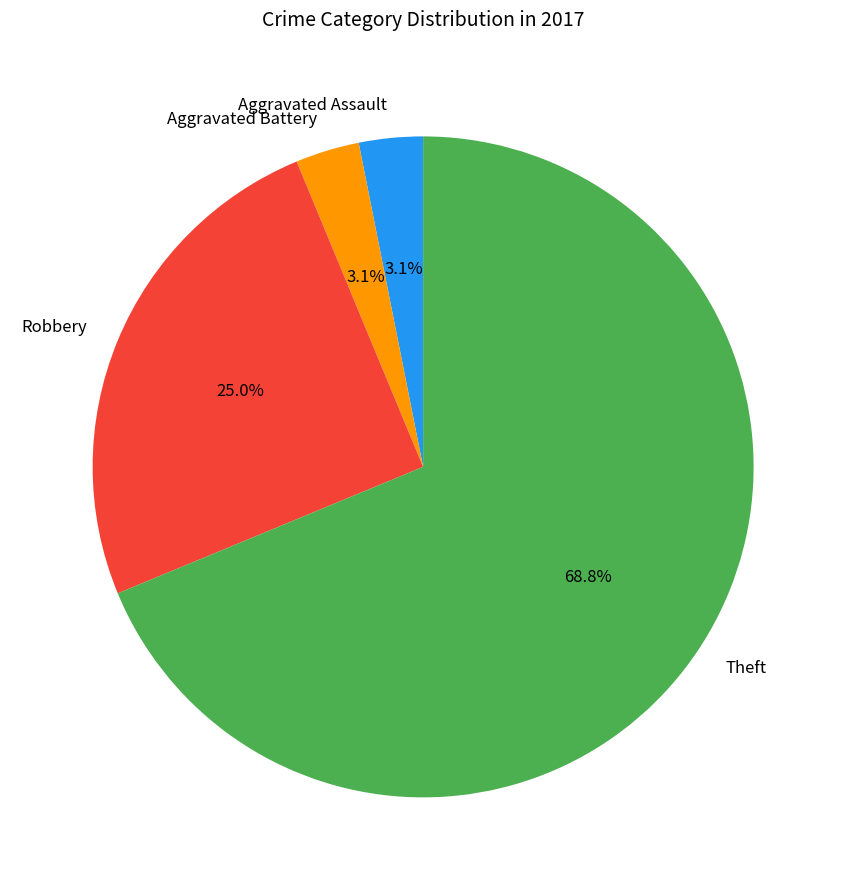

To the nearest percent, what is the average slice percentage?

25%